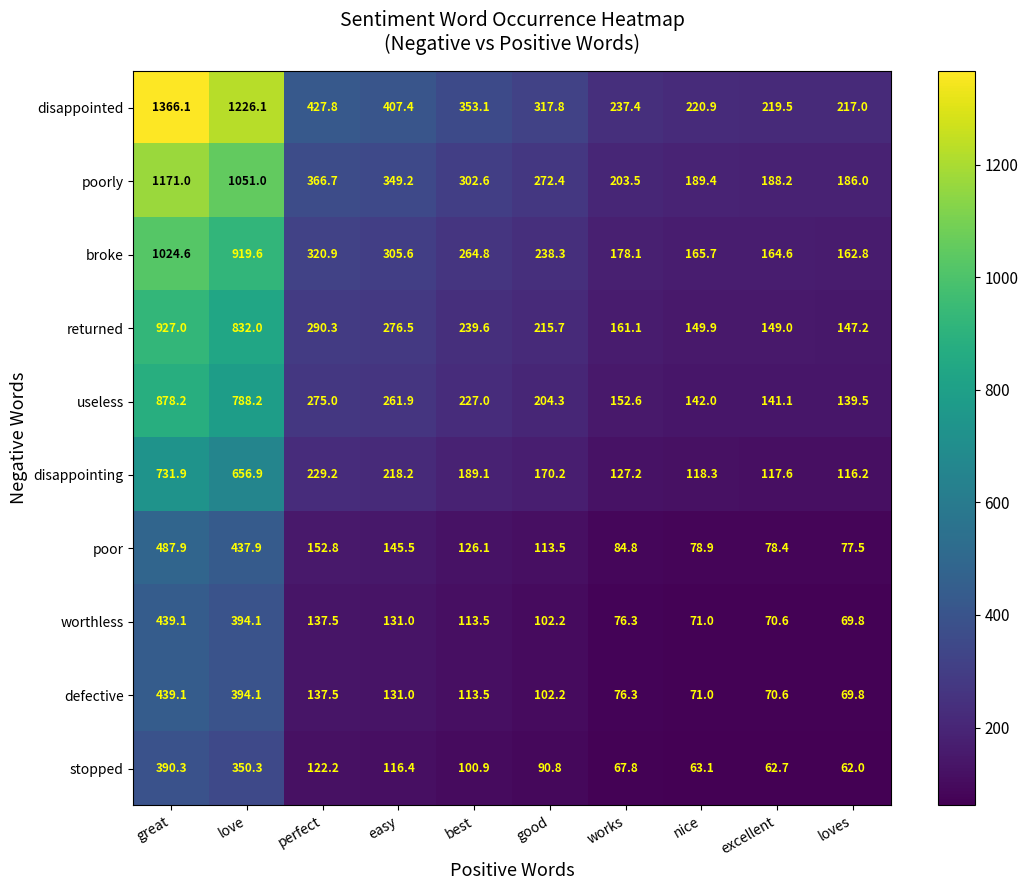

What is the sum of all broke values?

3745.0